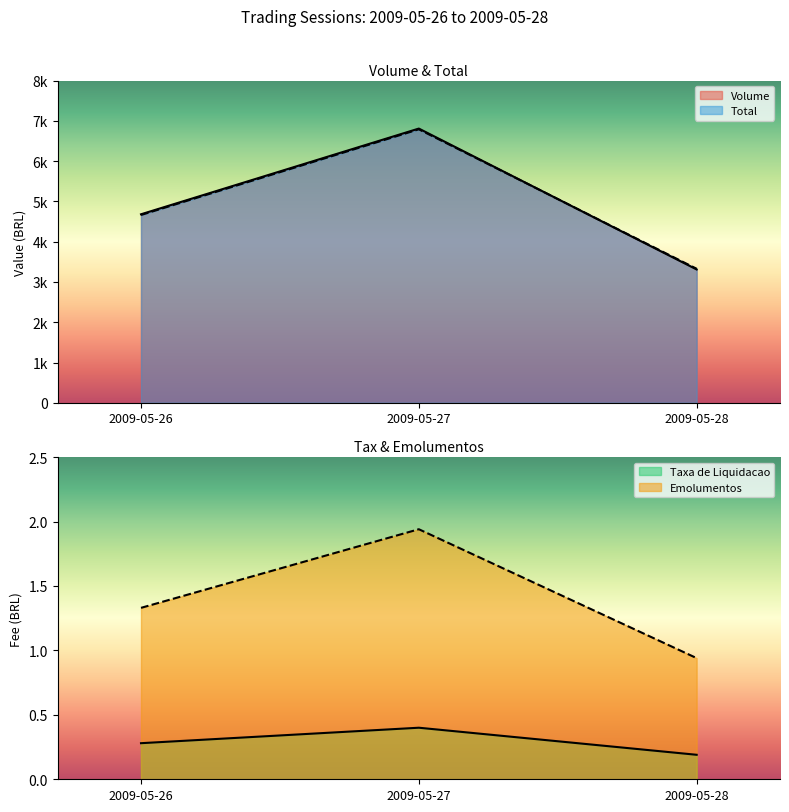

What is the value of the Emolumentos point at the 2nd from the left?

1.9